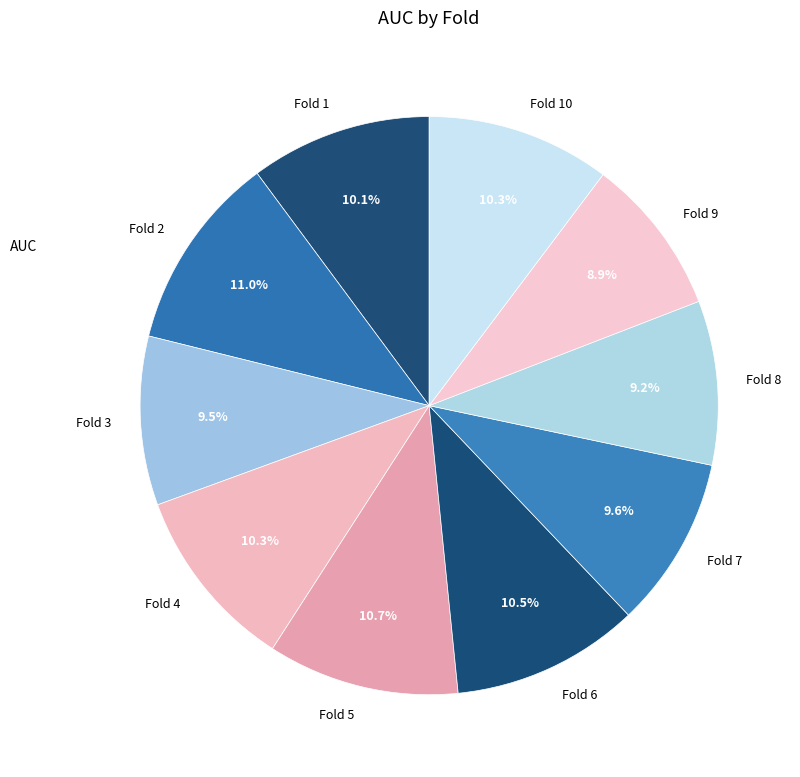

Does Fold 5 account for over 50% of the chart?

No